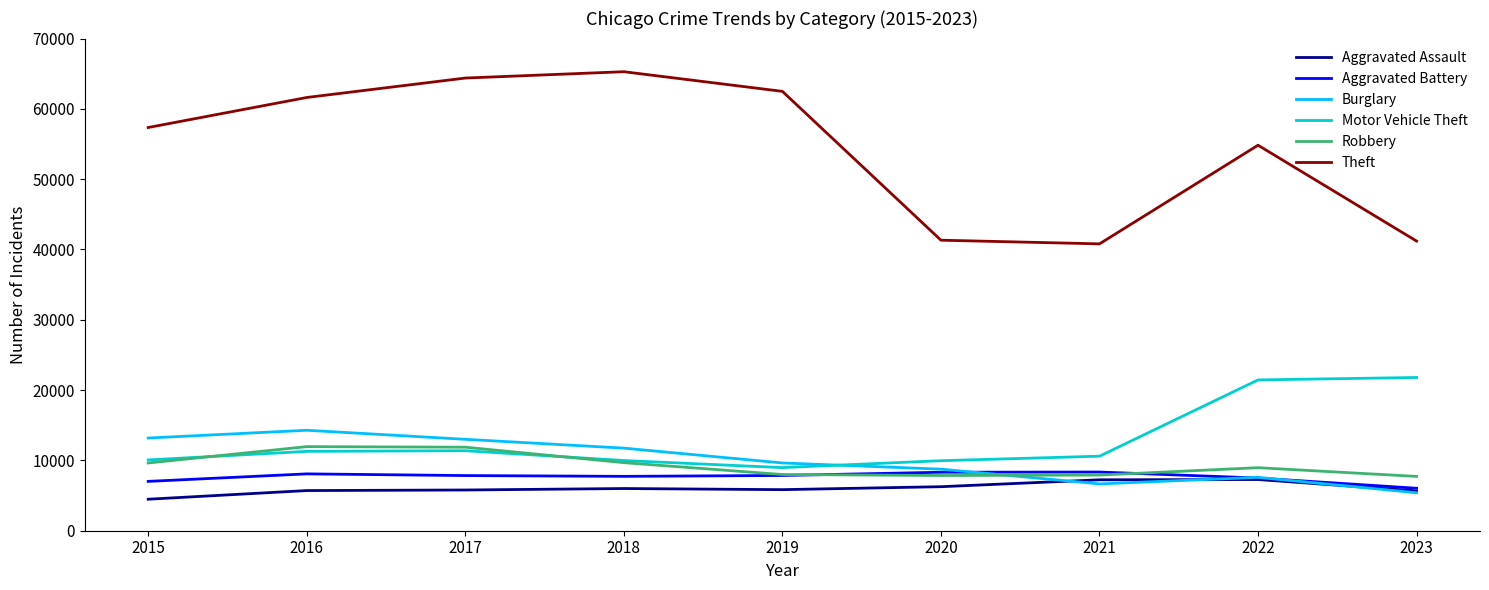

True or false: Motor Vehicle Theft and Aggravated Assault cross at least once.

False